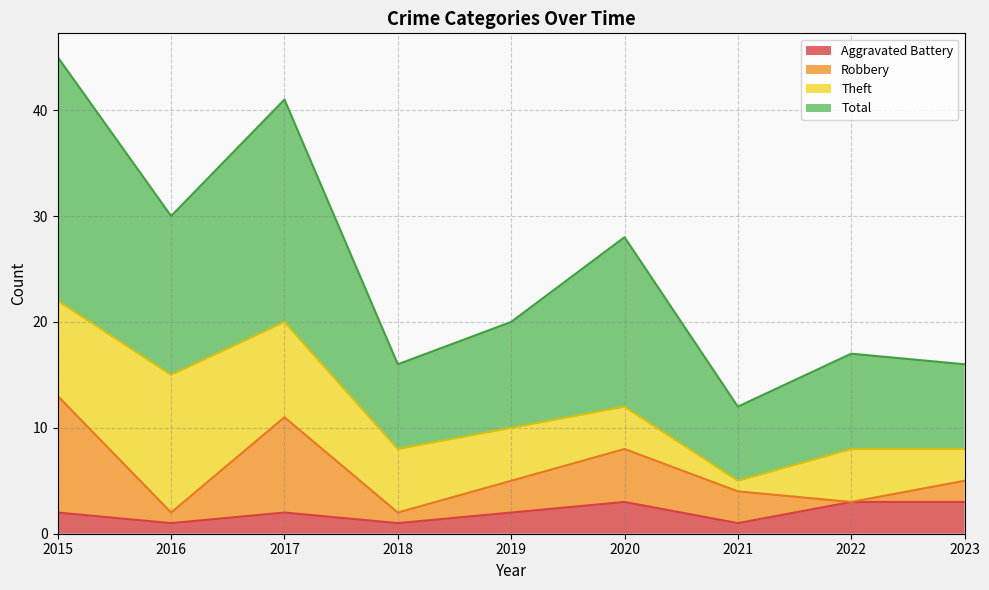

The Total series shows 20 at 2019. True or false?

True